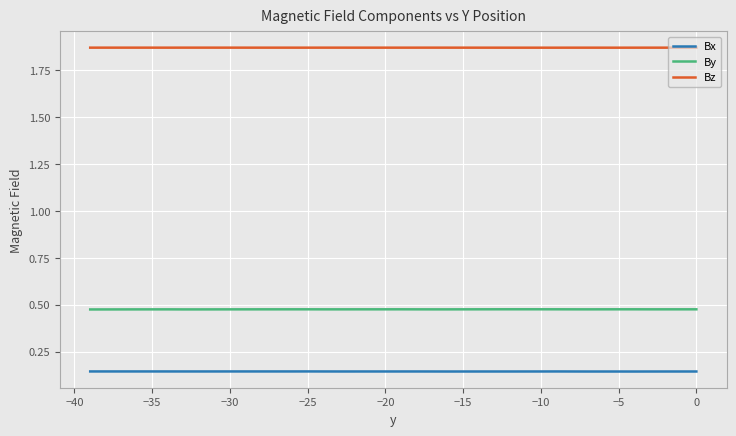

Read the Bz value at −5.

1.9